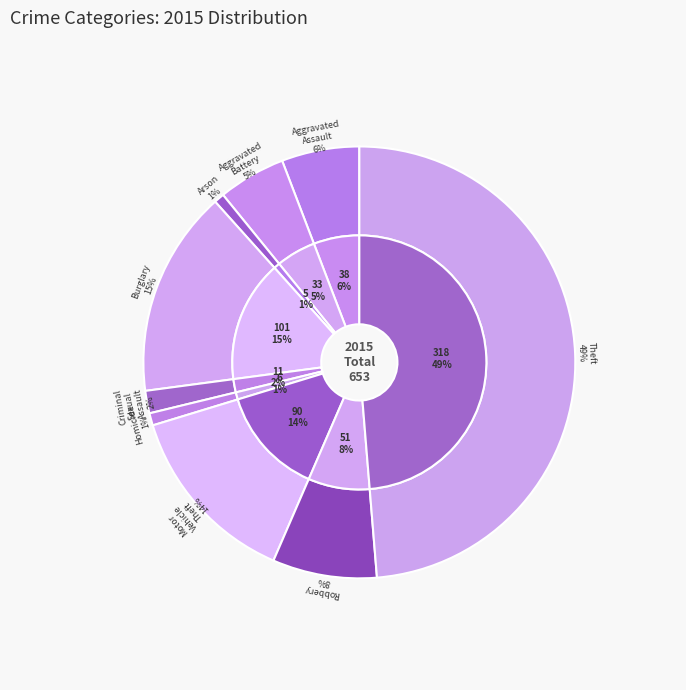

What percentage is the Aggravated Assault slice, to the nearest percent?

6%